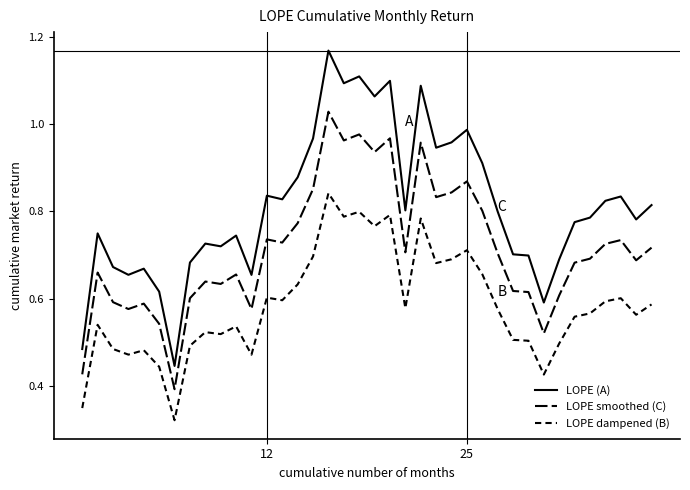

List the series in order of their overall mean, lowest first.

LOPE dampened (B), LOPE smoothed (C), LOPE (A)